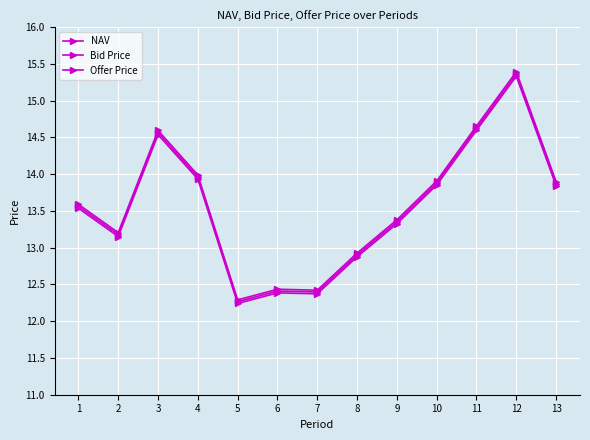

True or false: Offer Price and NAV cross at least once.

False